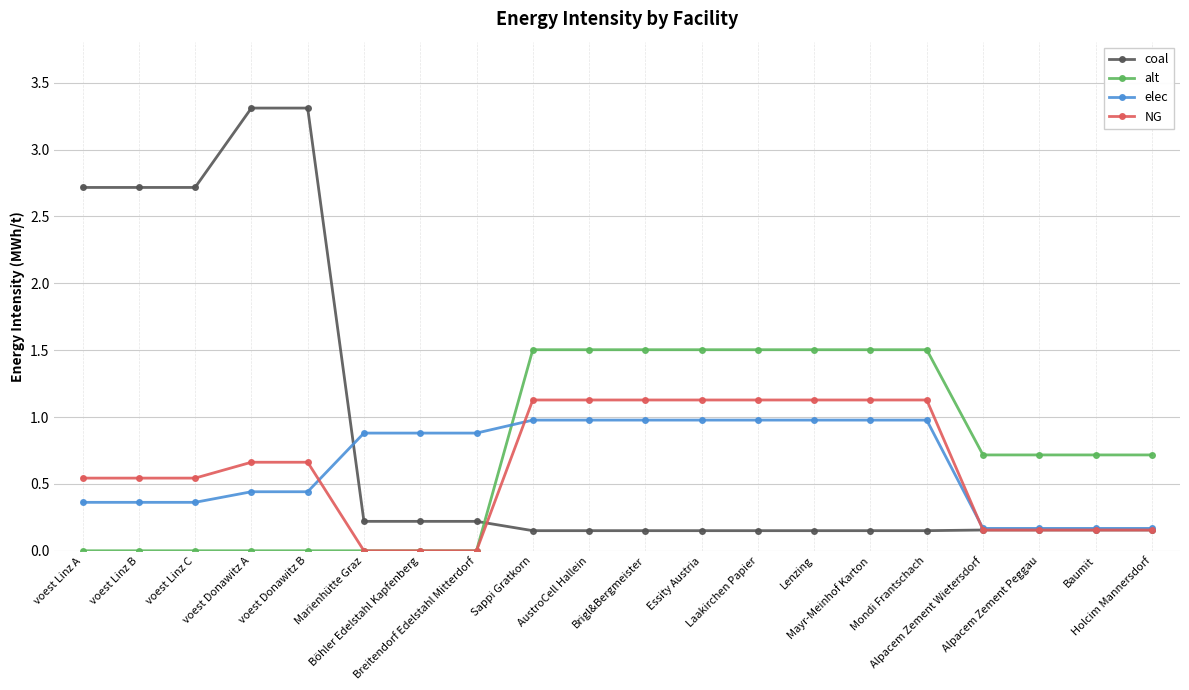

What is the difference between the maximum and minimum values in the alt series?

1.5